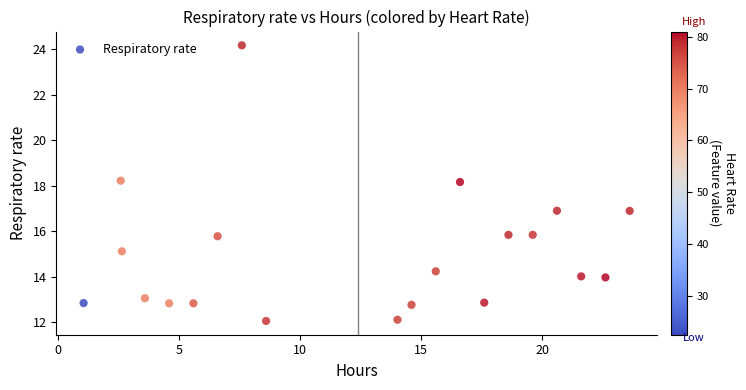

What is the range of X values (max minus min)?

22.5